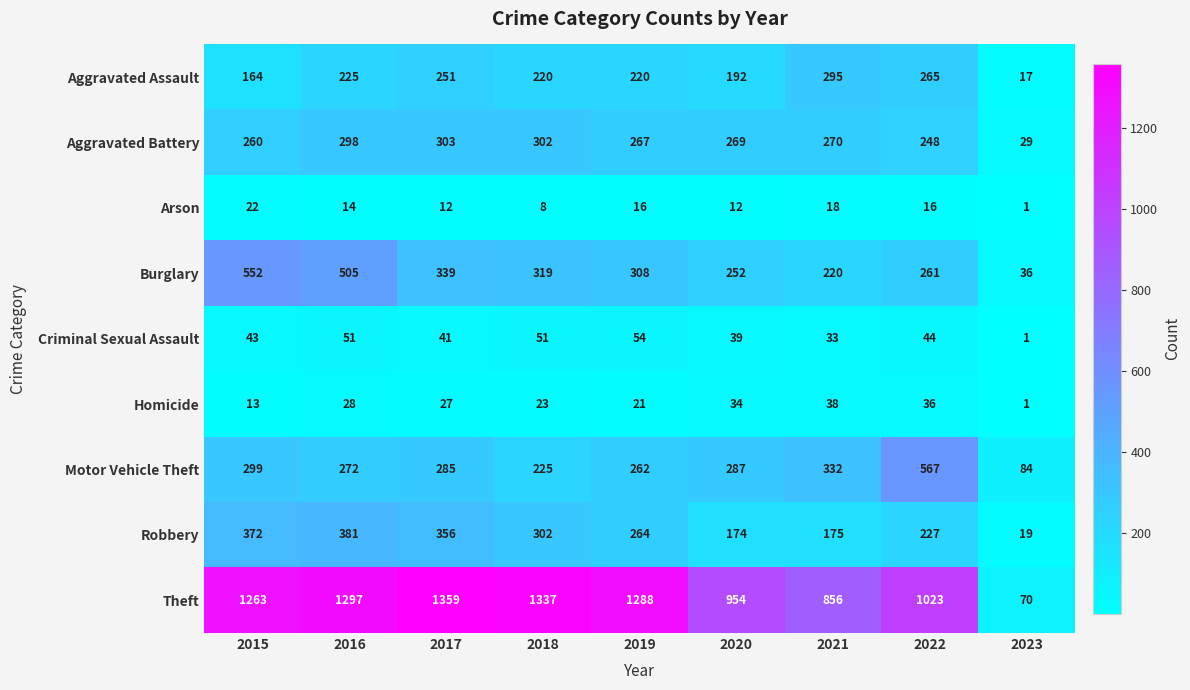

What is the difference between the maximum and second lowest values in the Motor Vehicle Theft series?

342